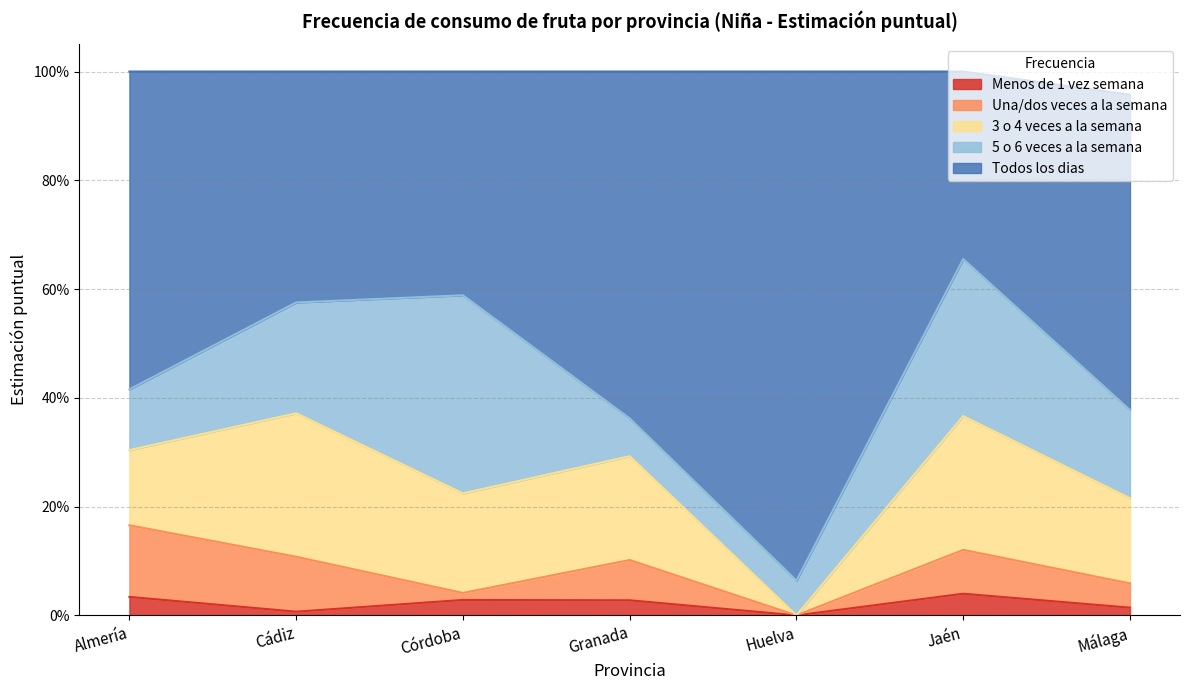

True or false: Todos los dias and Menos de 1 vez semana intersect in this chart.

False